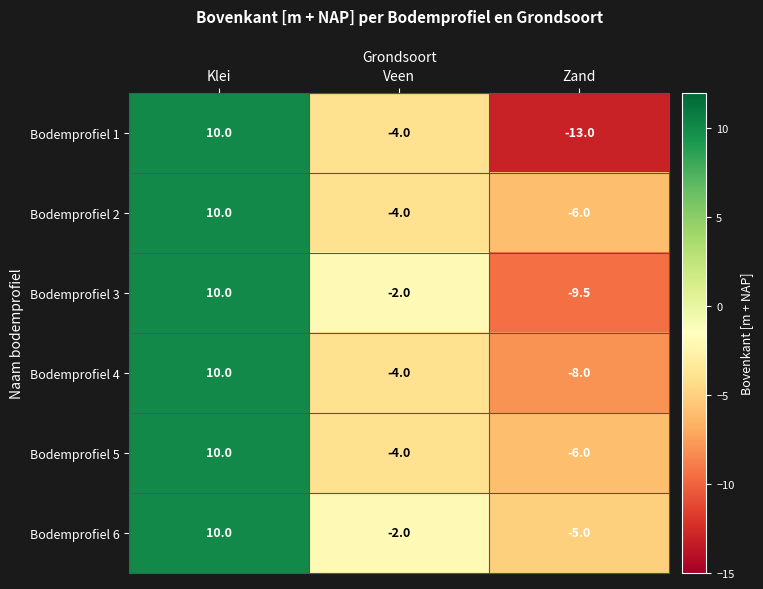

The value of Bodemprofiel 2 at Klei is 10.0. True or false?

True